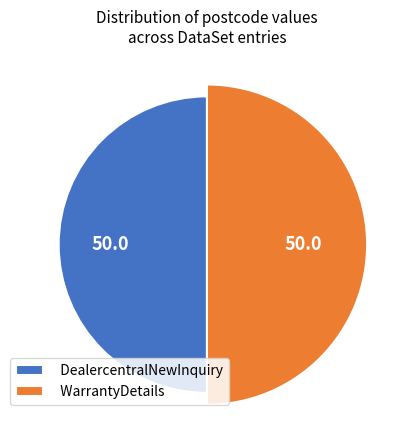

What percentage is NOT represented by WarrantyDetails?

50.0%